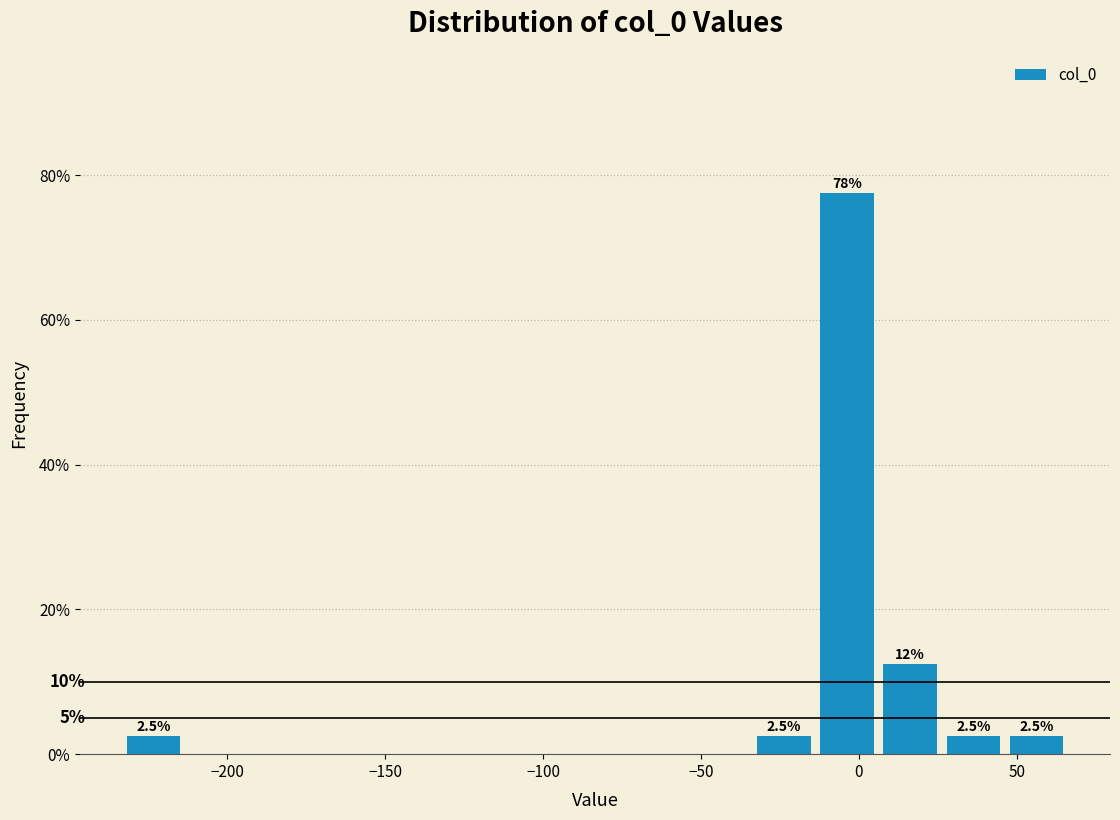

Around what value on the x-axis is the tallest bar? Give the approximate position of its centre, as read against the axis.

-5